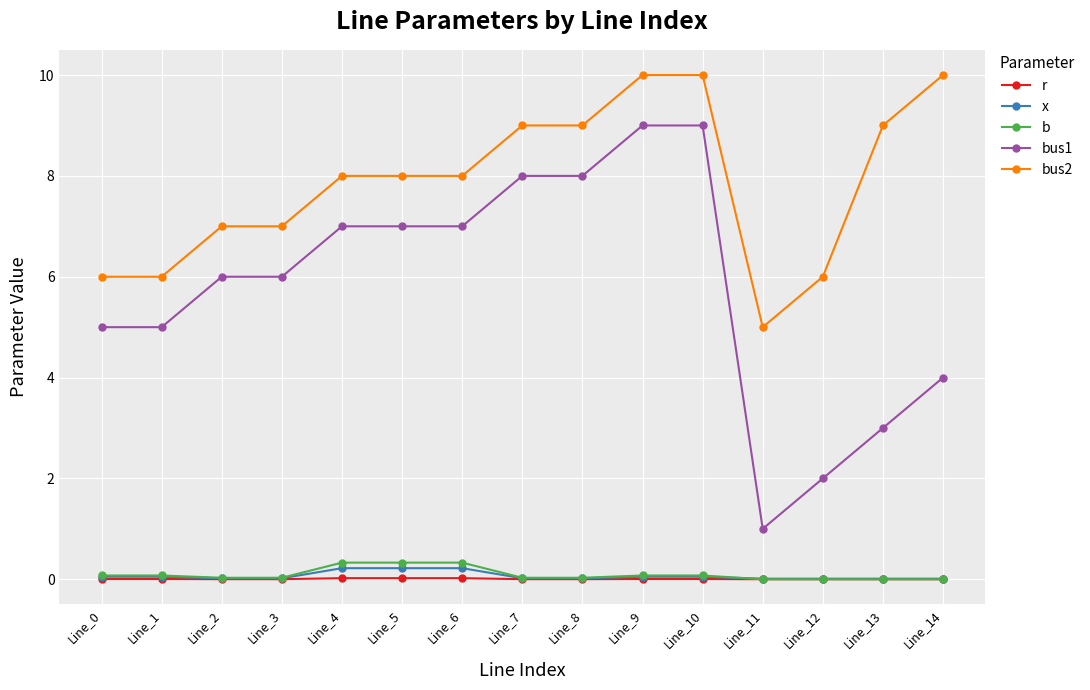

Which series has the widest spread of values?

bus1